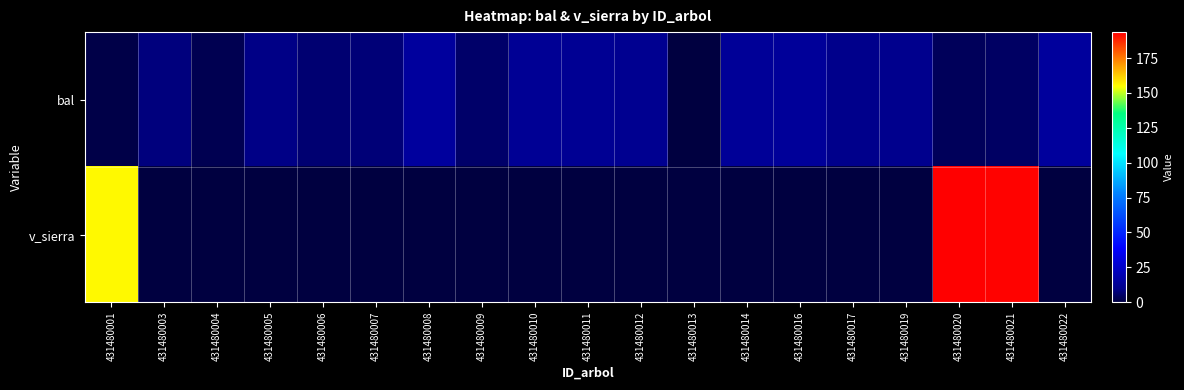

At which category is the sum across all series the highest?

431480021